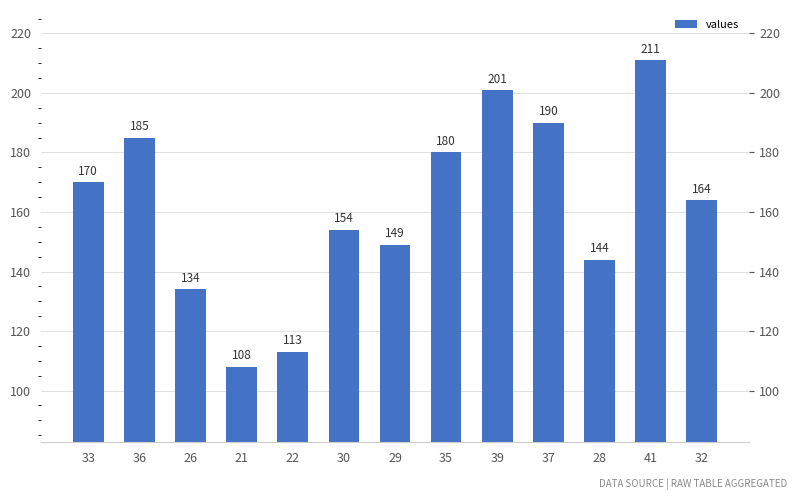

How many values are below 164?

6